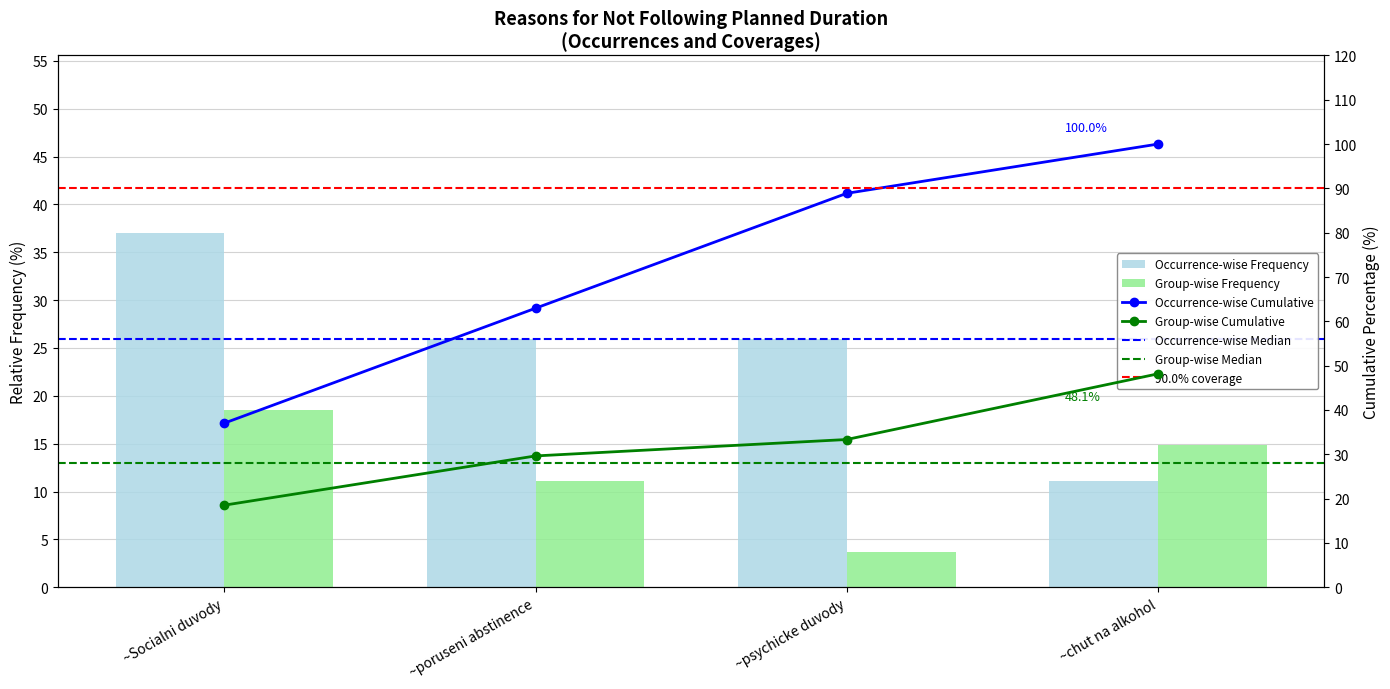

Is it true that the value at ~poruseni abstinence is 63.0?

True